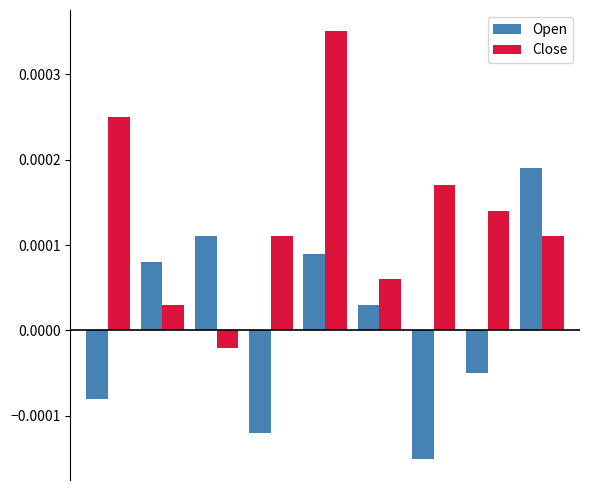

List the series in order of their peak value, lowest first.

Open, Close